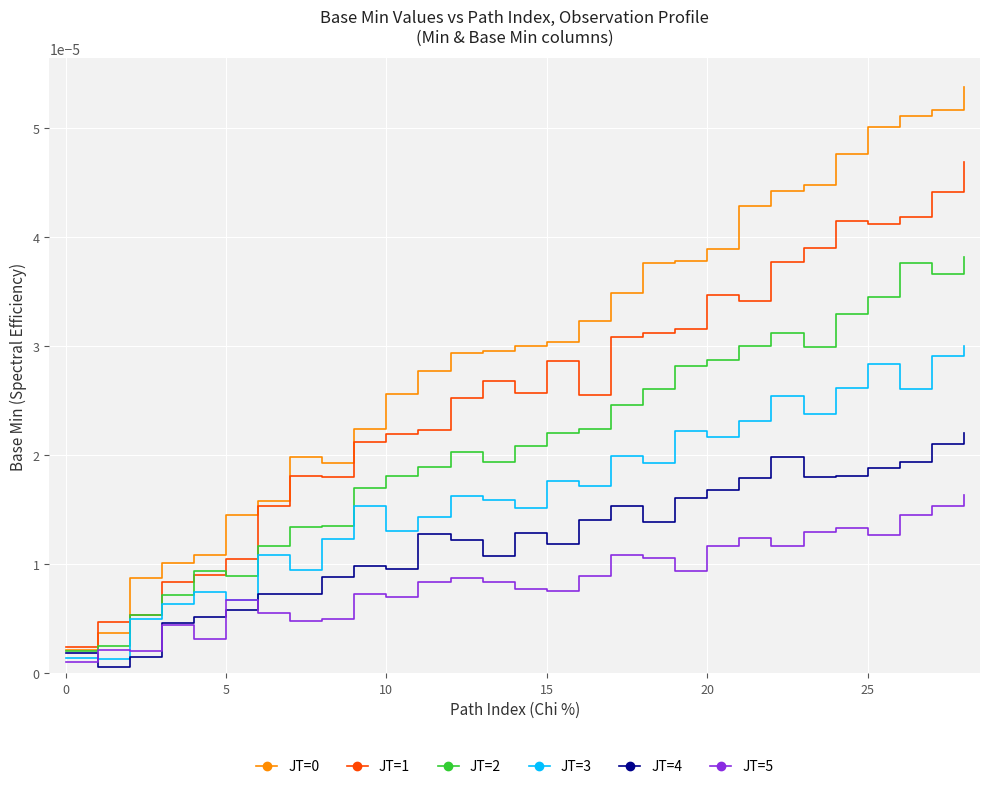

True or false: JT=1 has more than 2 points higher than both neighbors.

True